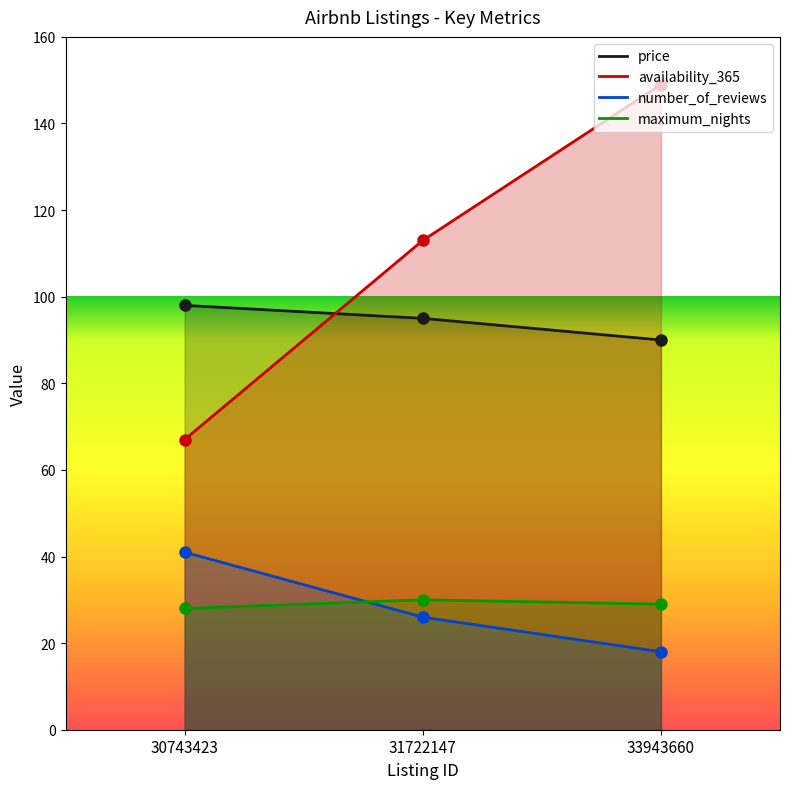

What is the value of the number_of_reviews point at the 3rd from the left?

18